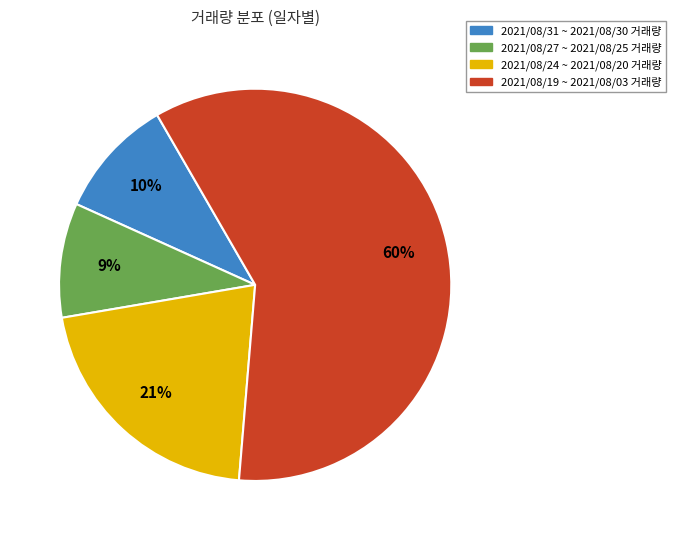

What percentage is the 2021/08/19 ~ 2021/08/03 거래량 slice, to the nearest percent?

60%